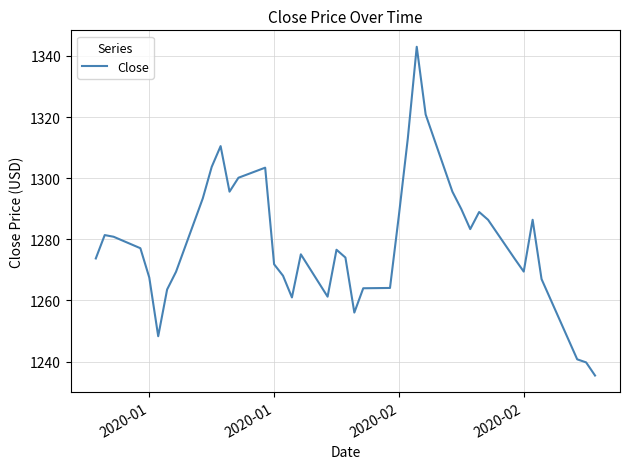

What is the greatest value displayed?

1343.0